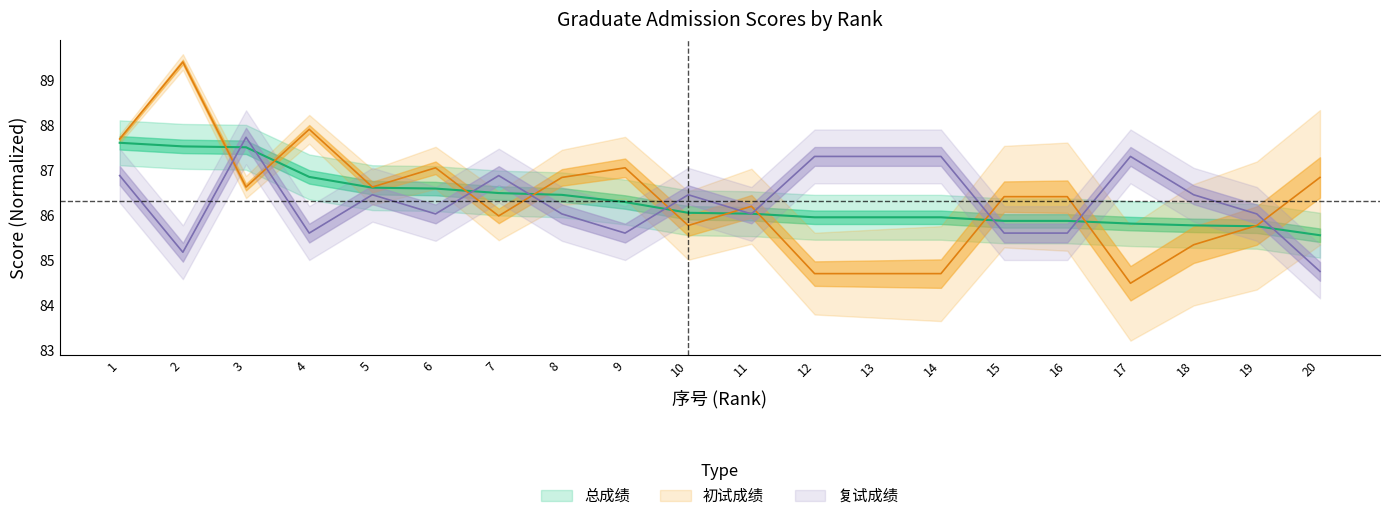

Reading right to left, transcribe all the data shown in this chart.

总成绩: 85.6	85.8	85.8	85.8	85.9	85.9	86.0	86.0	86.0	86.0	86.1	86.3	86.5	86.5	86.6	86.6	86.9	87.5	87.5	87.6
初试成绩: 86.8	85.8	85.3	84.5	86.4	86.4	84.7	84.7	84.7	86.2	85.8	87.1	86.8	86.0	87.1	86.6	87.9	86.6	89.4	87.7
复试成绩: 84.8	86.0	86.5	87.3	85.6	85.6	87.3	87.3	87.3	86.0	86.5	85.6	86.0	86.9	86.0	86.5	85.6	87.7	85.2	86.9